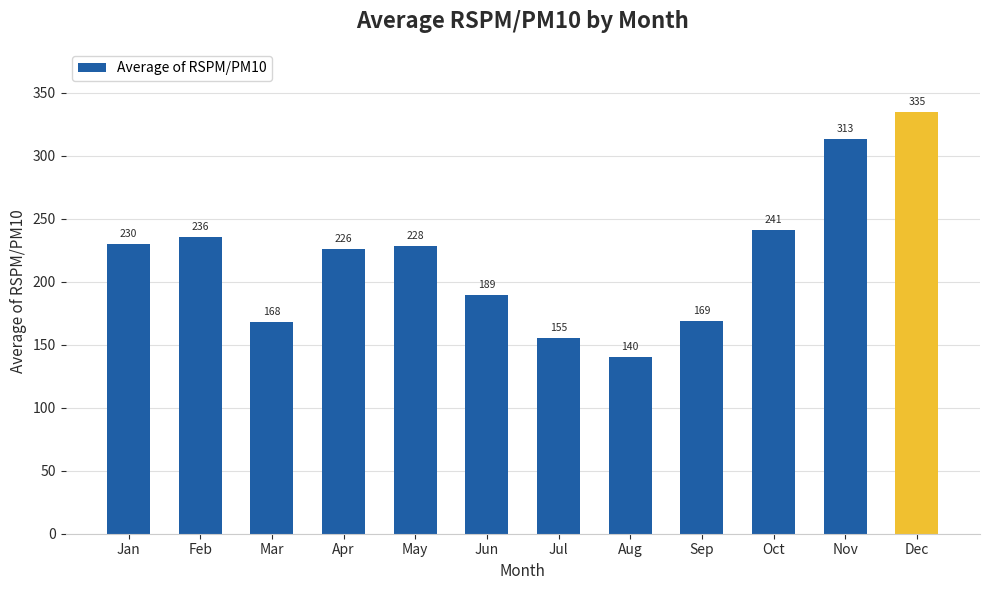

At which label is the value closest to 237?

Feb